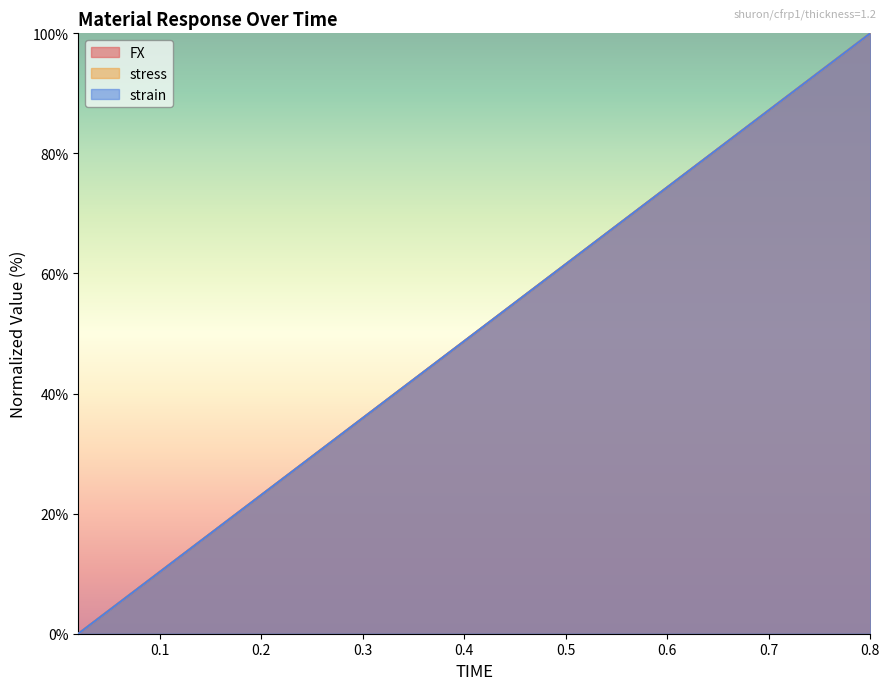

At which label does stress first exceed 51?

0.42